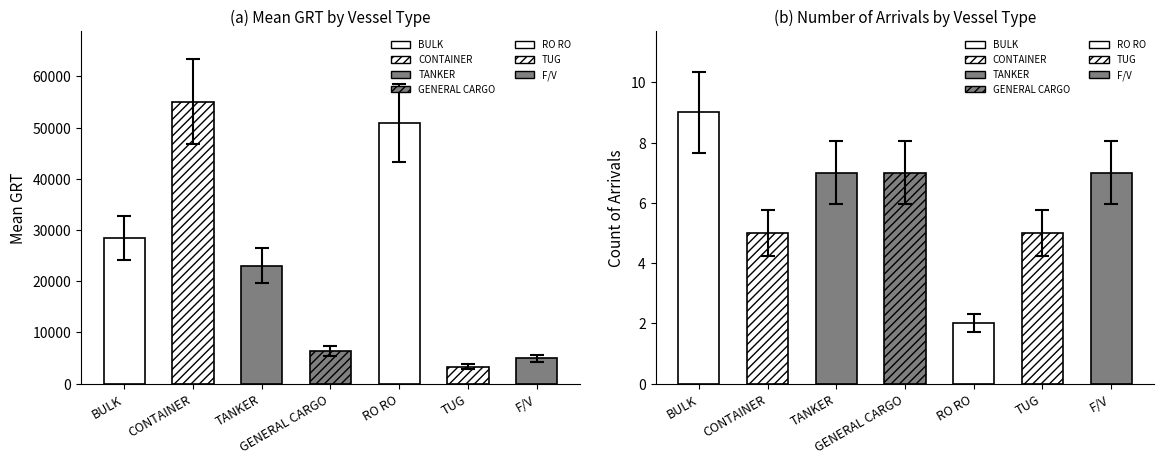

Reading right to left, what are all the values shown in this chart?

Mean GRT: F/V=4944	TUG=3310	RO RO=50969	GENERAL CARGO=6433	TANKER=23024	CONTAINER=55081	BULK=28434
Count: F/V=7	TUG=5	RO RO=2	GENERAL CARGO=7	TANKER=7	CONTAINER=5	BULK=9